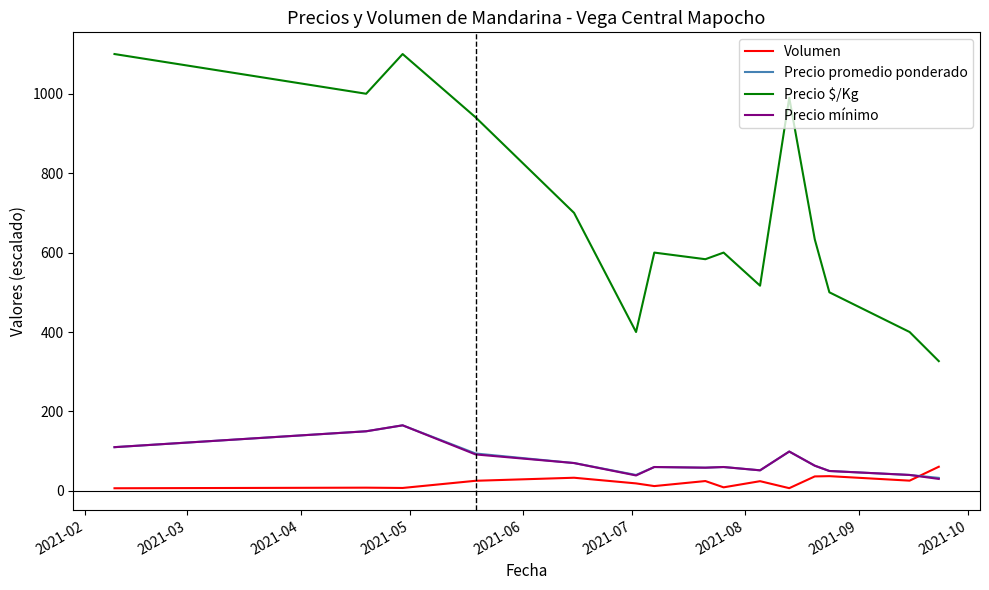

True or false: Precio mínimo and Precio $/Kg cross at least once.

False